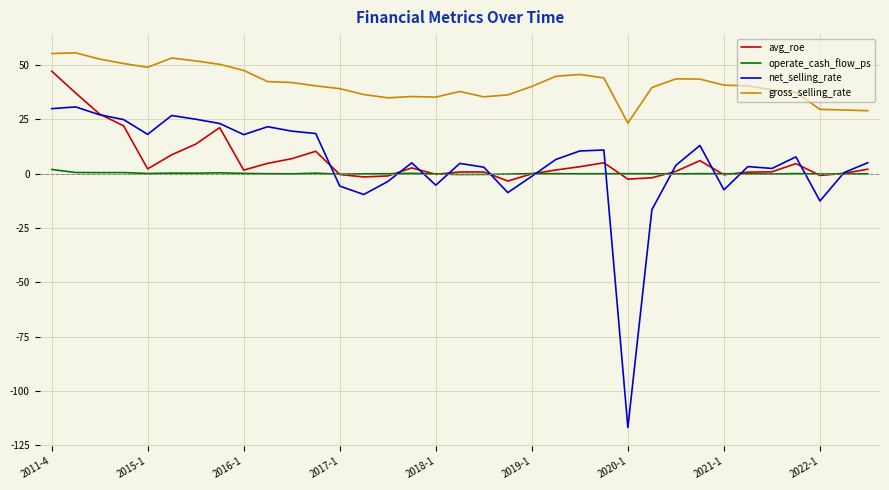

Rank the series by their maximum value, from highest to lowest.

gross_selling_rate, avg_roe, net_selling_rate, operate_cash_flow_ps